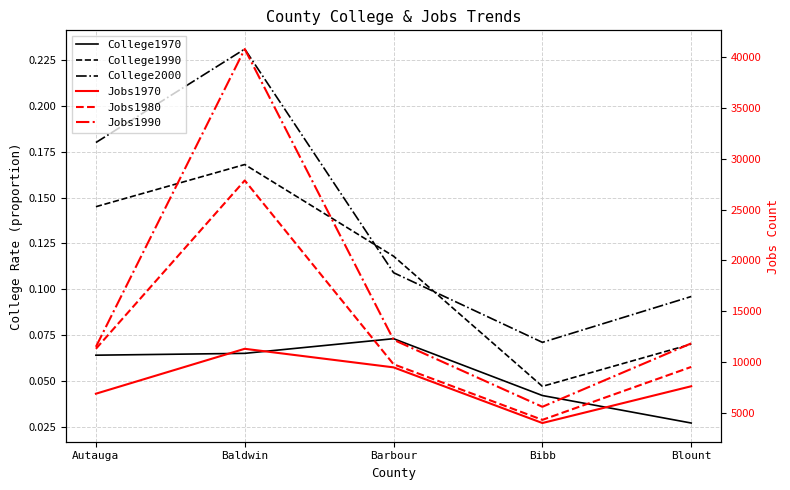

What is the highest value of the College1990 series?

0.2